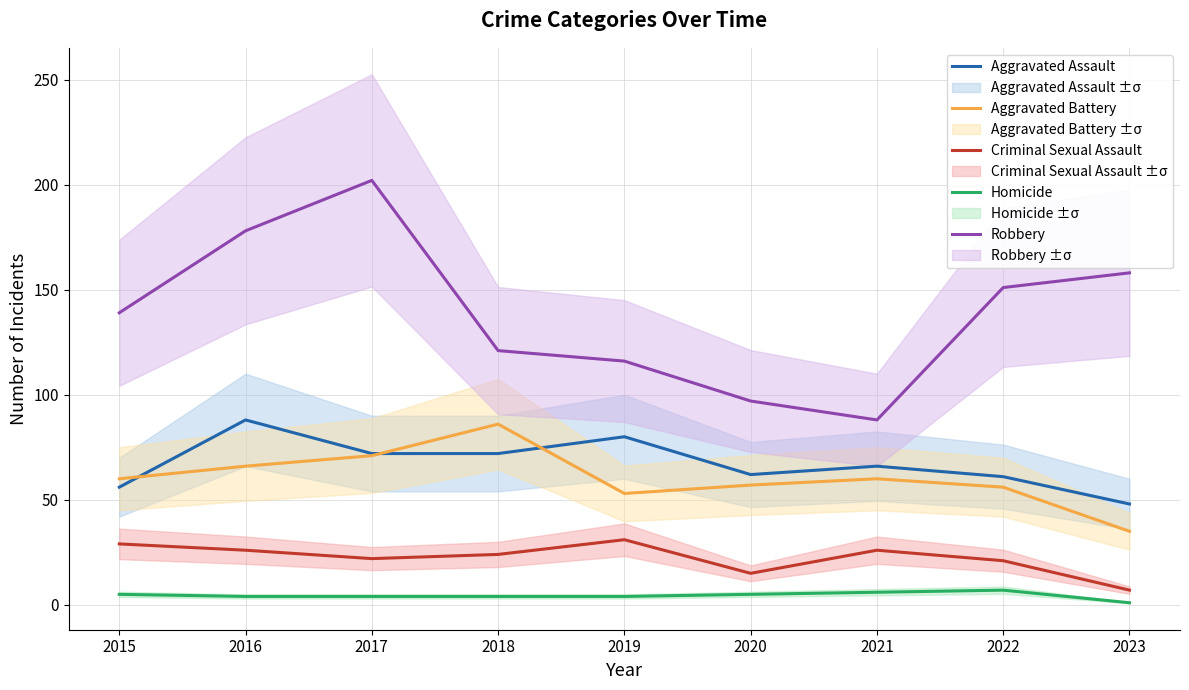

The Aggravated Battery series shows 17 at 2019. True or false?

False